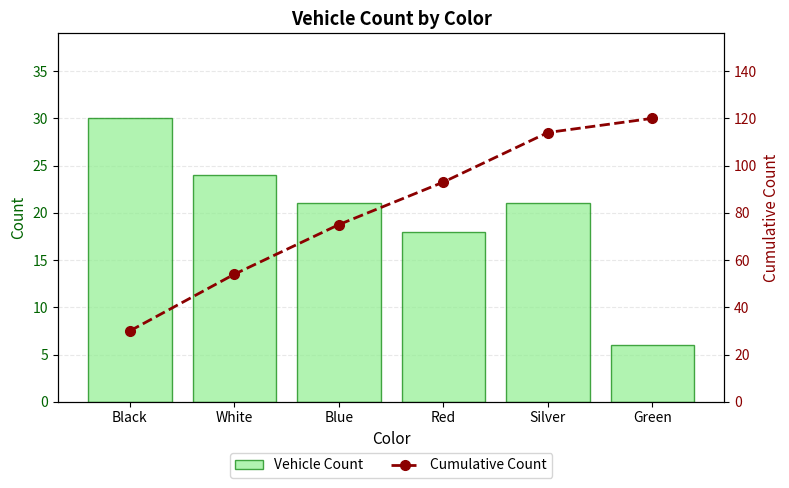

Reading right to left, extract all data points from this chart.

Vehicle Count: Green=6	Silver=21	Red=18	Blue=21	White=24	Black=30
Cumulative Count: Green=120	Silver=114	Red=93	Blue=75	White=54	Black=30